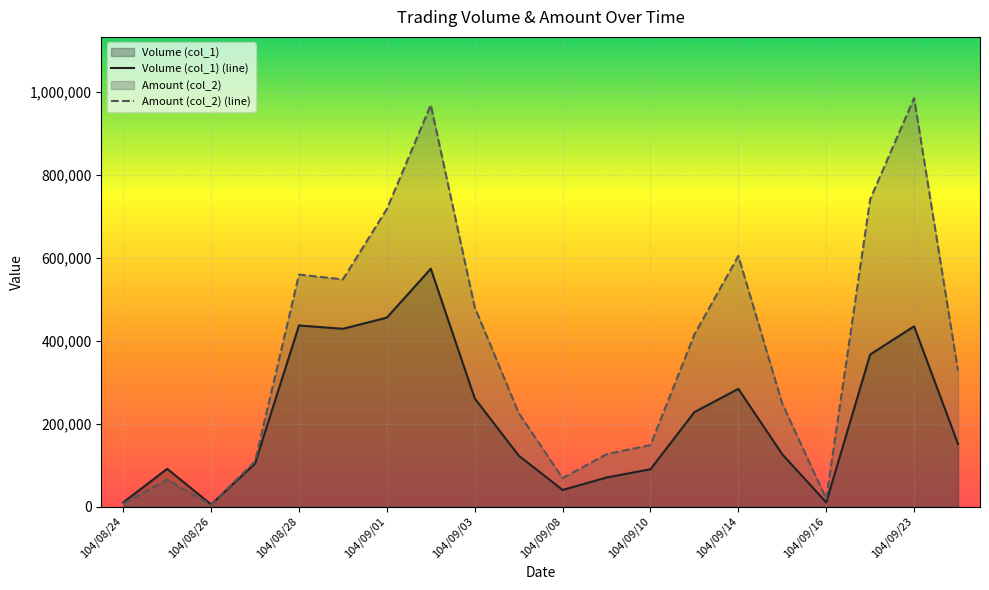

Reading left to right, transcribe all the data shown in this chart.

Volume (col_1): 104/08/24=10000	104/08/25=91000	104/08/26=5000	104/08/27=104000	104/08/28=437000	104/08/31=429000	104/09/01=456000	104/09/02=574000	104/09/03=261000	104/09/04=123000	104/09/08=40000	104/09/09=70000	104/09/10=90000	104/09/11=228000	104/09/14=284000	104/09/15=126000	104/09/16=10000	104/09/22=367000	104/09/23=435000	104/09/24=151000
Amount (col_2): 104/08/24=7100	104/08/25=64750	104/08/26=4300	104/08/27=109120	104/08/28=559860	104/08/31=548280	104/09/01=718140	104/09/02=969230	104/09/03=481140	104/09/04=225860	104/09/08=68500	104/09/09=126500	104/09/10=148300	104/09/11=415460	104/09/14=604780	104/09/15=248260	104/09/16=18500	104/09/22=741460	104/09/23=985740	104/09/24=327790